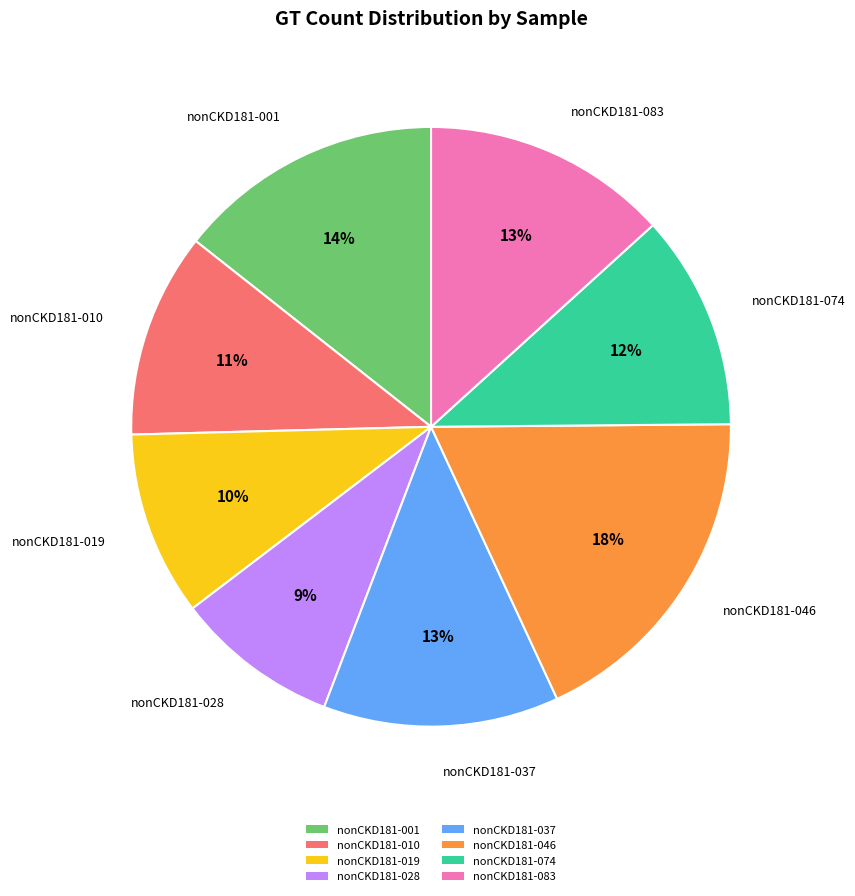

Between nonCKD181-028 and nonCKD181-010, which is larger?

nonCKD181-010